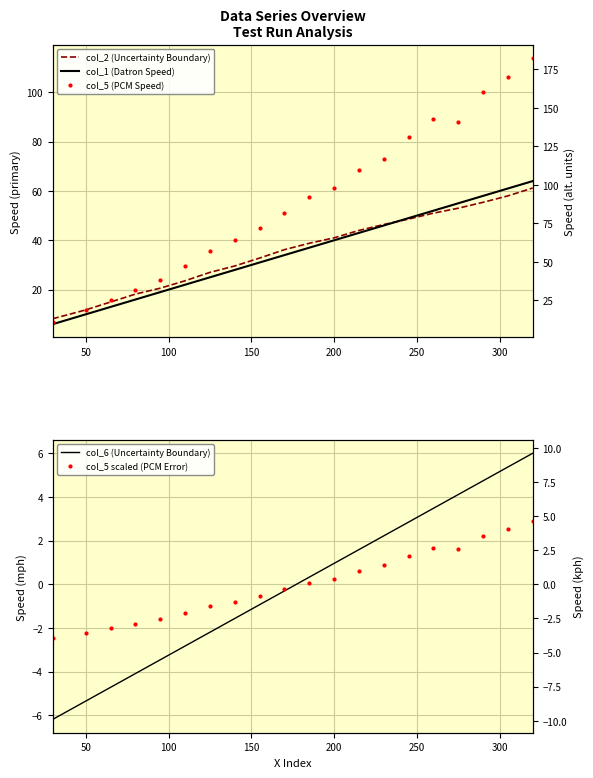

True or false: col_5 scaled (PCM Error) and col_2 (Uncertainty Boundary) intersect in this chart.

False